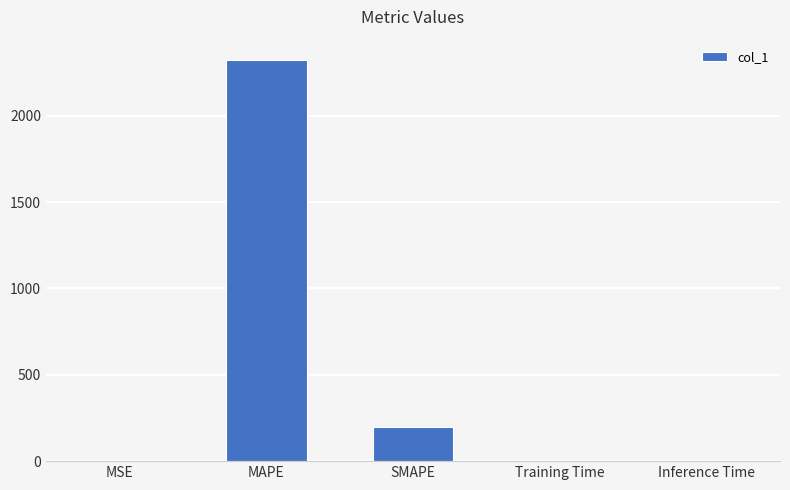

What is the difference between the values at Training Time and MAPE?

2323.6